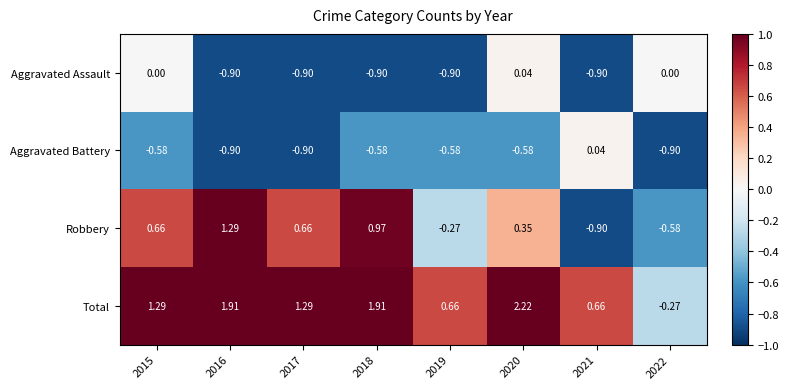

Which series changed the most between 2018 and 2020?

Aggravated Assault